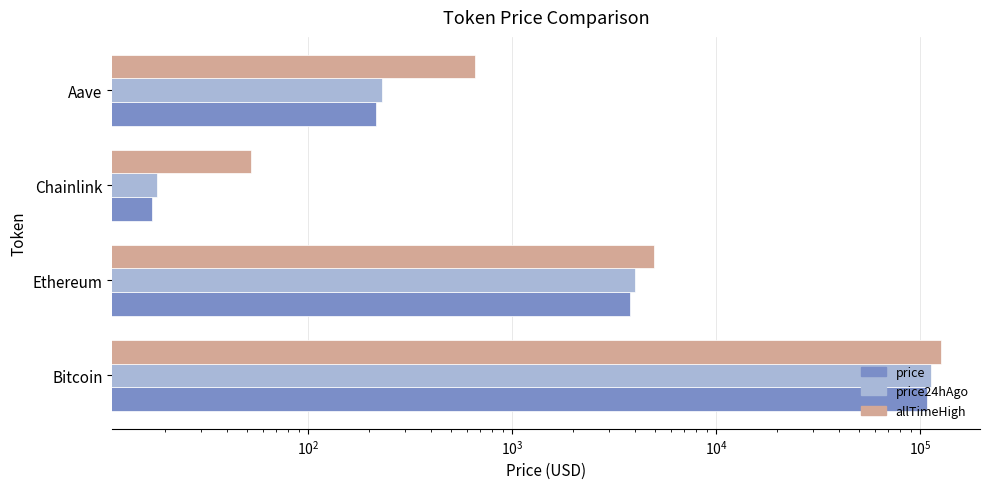

What is the greatest value displayed?

126080.0